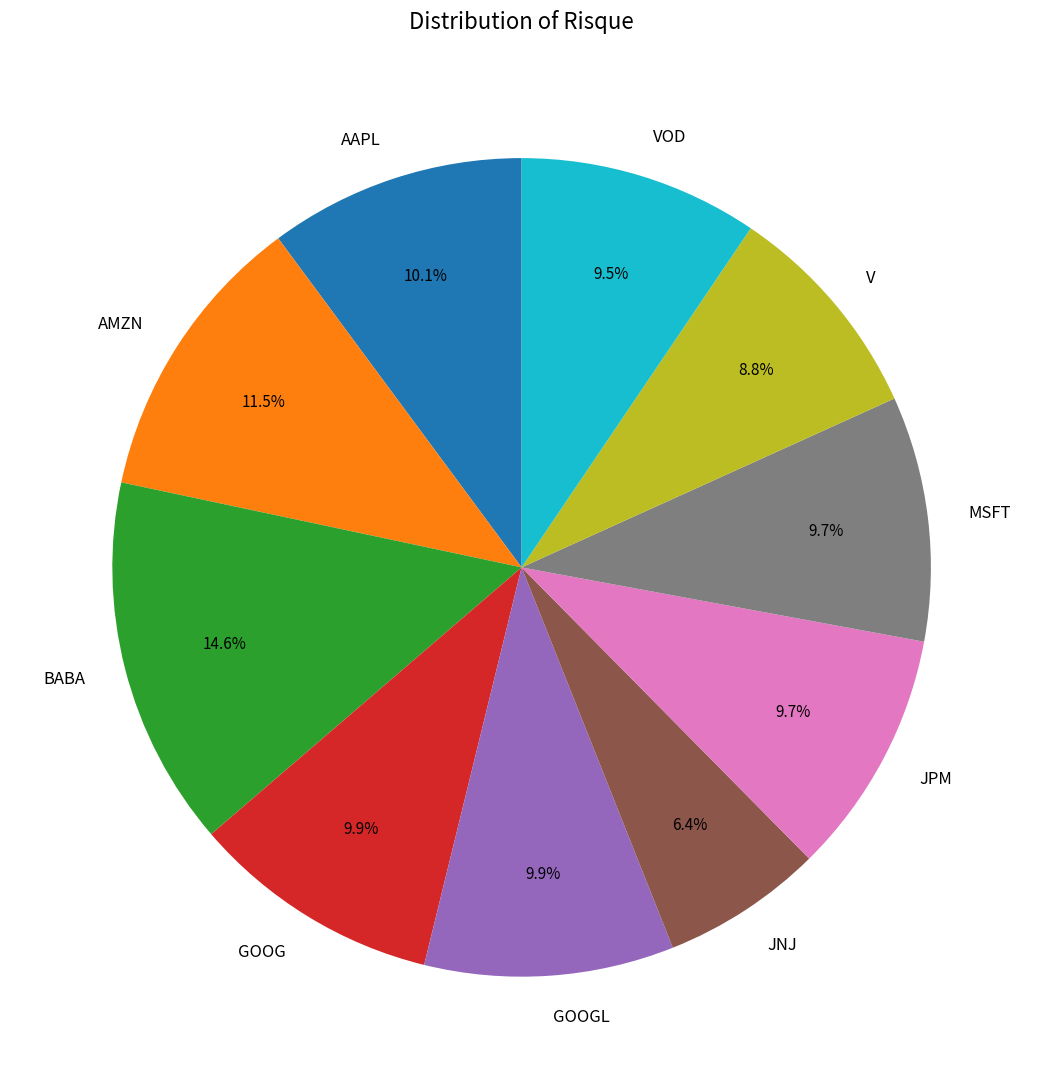

To the nearest percent, what is the difference between the largest and smallest slice percentages?

8%